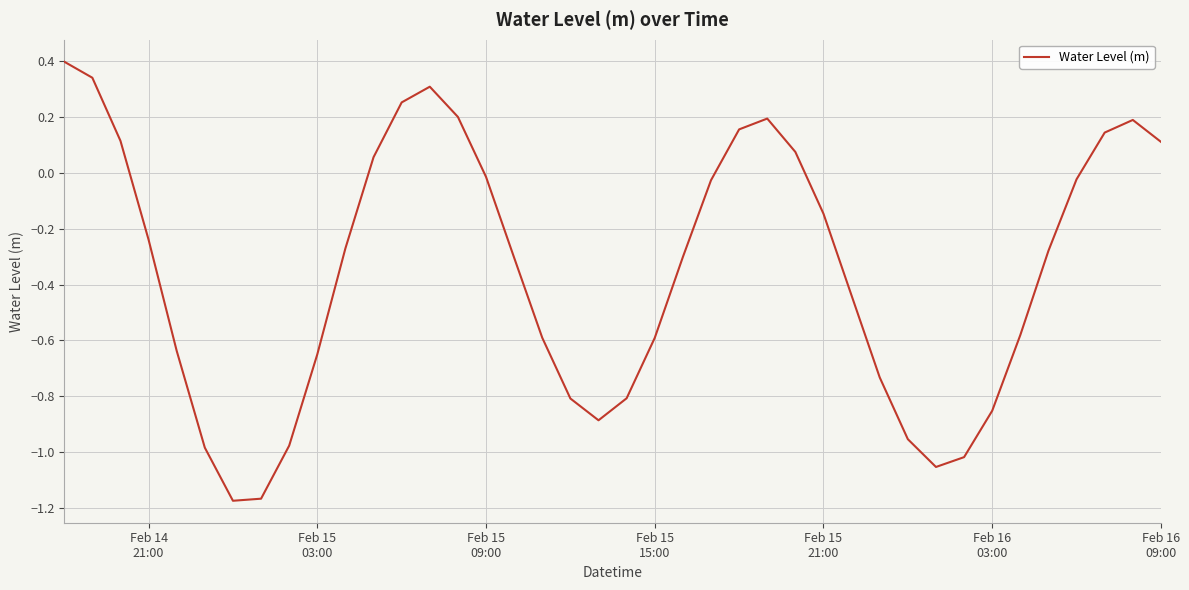

What is the maximum value shown in the chart?

0.4